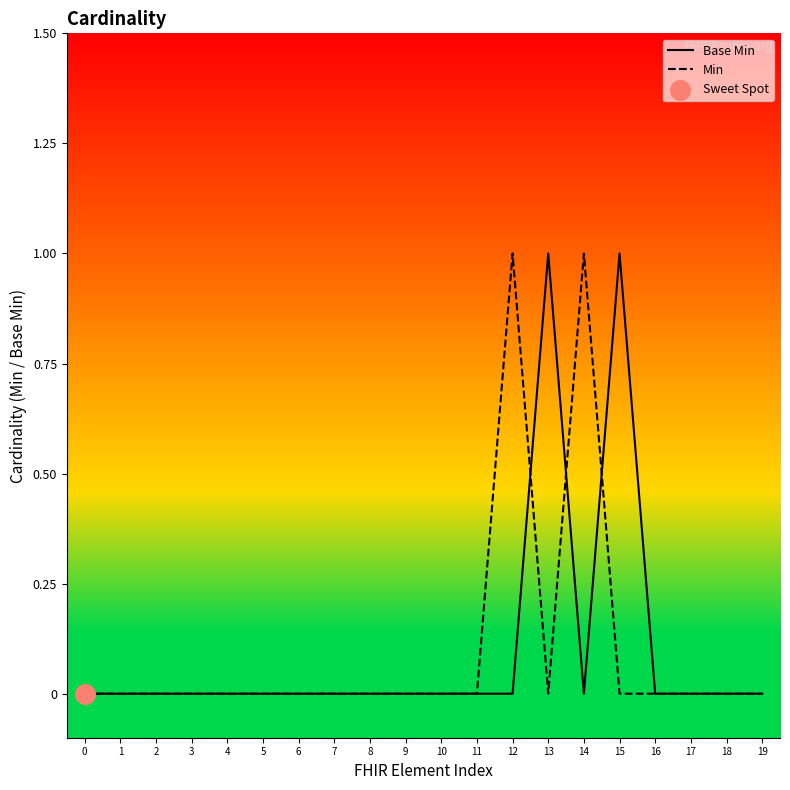

Which series contains the lowest Y value?

Base Min